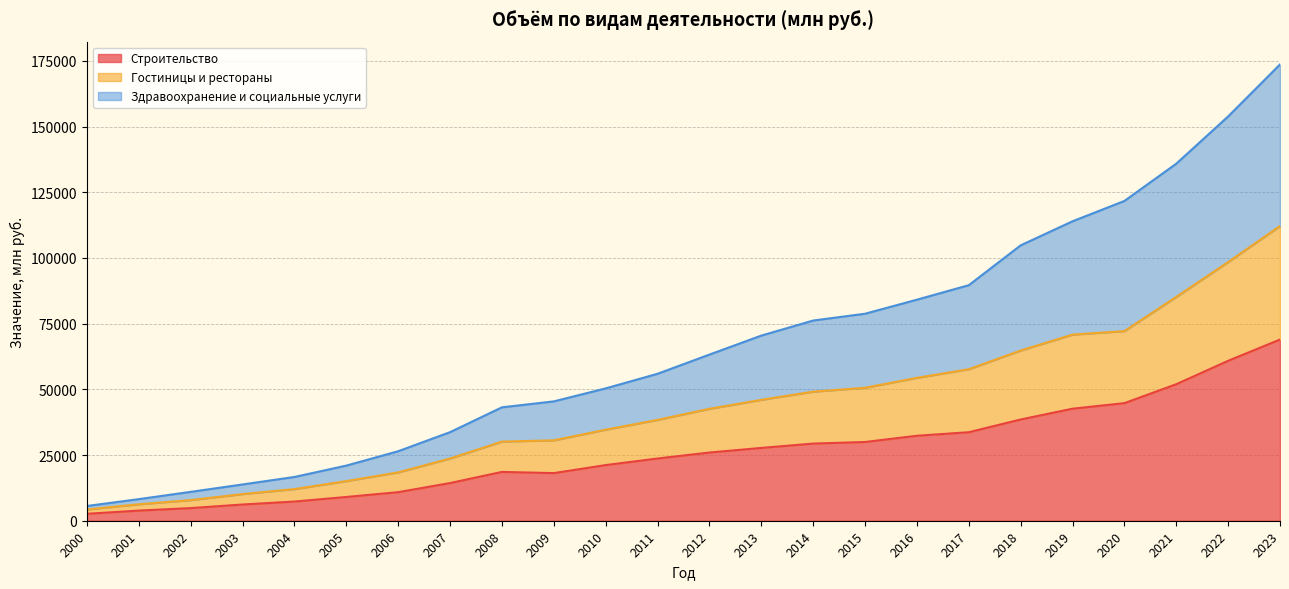

The value of Гостиницы и рестораны at 2015 is 32279.6. True or false?

False